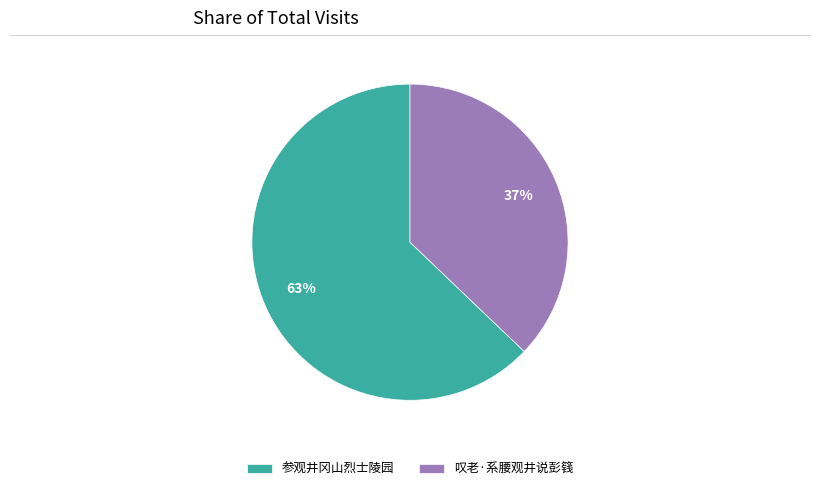

To the nearest percent, what is the difference between the largest and smallest slice percentages?

26%